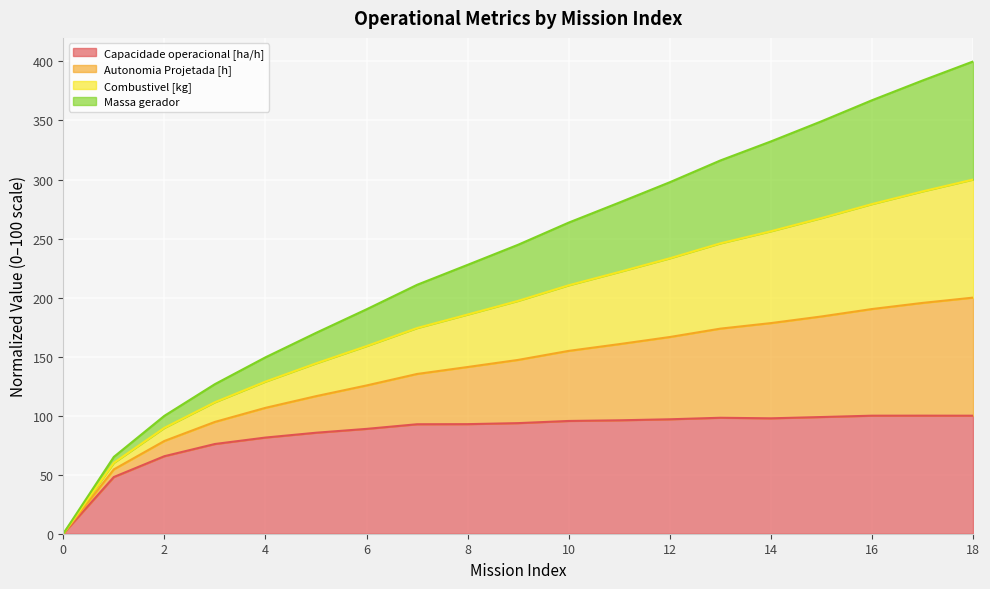

What is the highest value of the Capacidade operacional [ha/h] series?

100.0